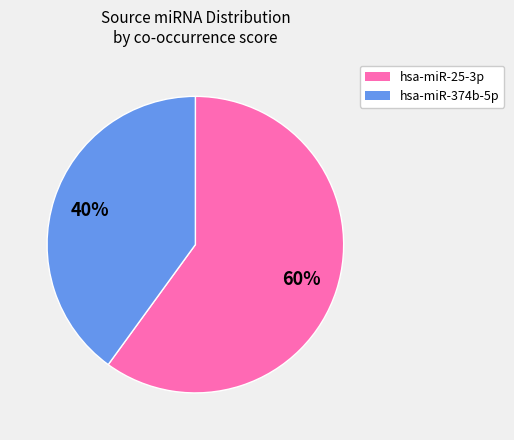

Do hsa-miR-374b-5p and hsa-miR-25-3p together represent more than half of the pie?

Yes